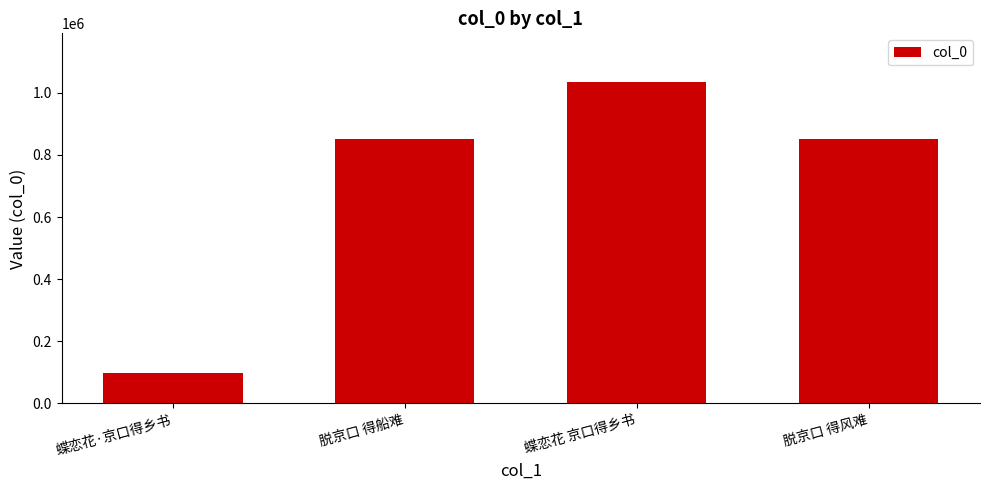

The chart shows a value of 1173125 at 脱京口 得船难. True or false?

False